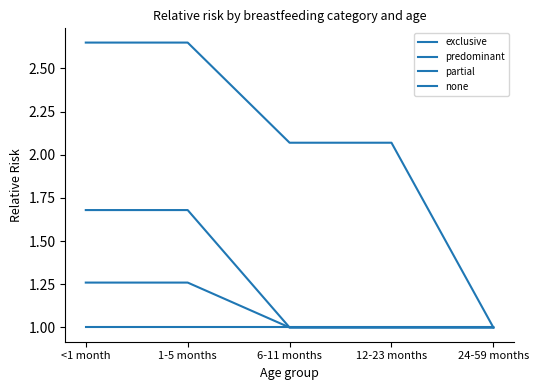

What is the smallest value displayed?

1.0